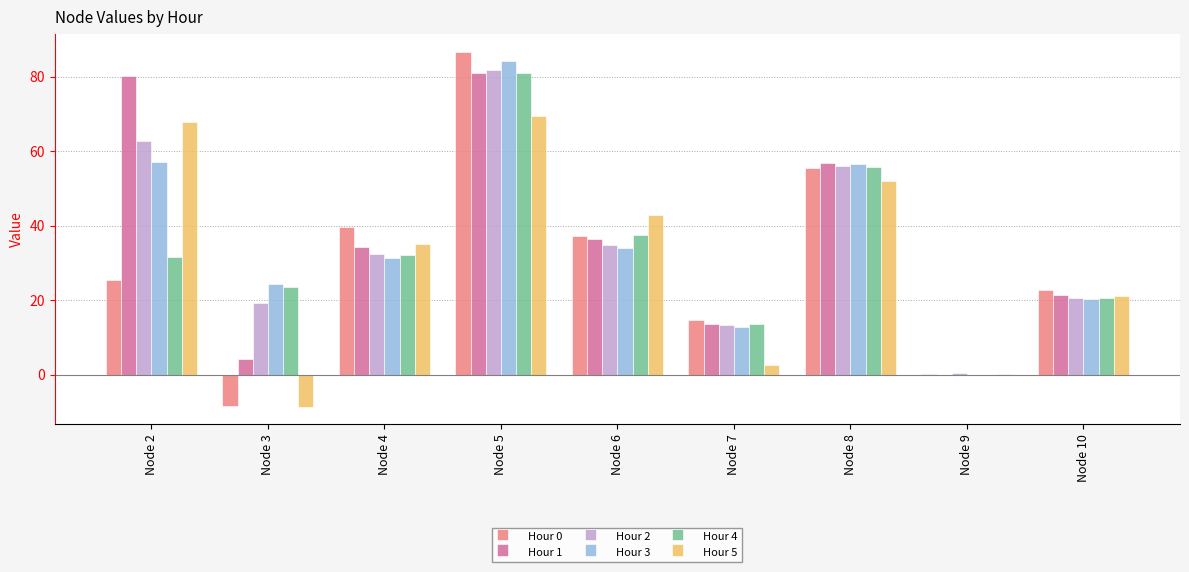

What is the sum of all Hour 1 values?

328.1